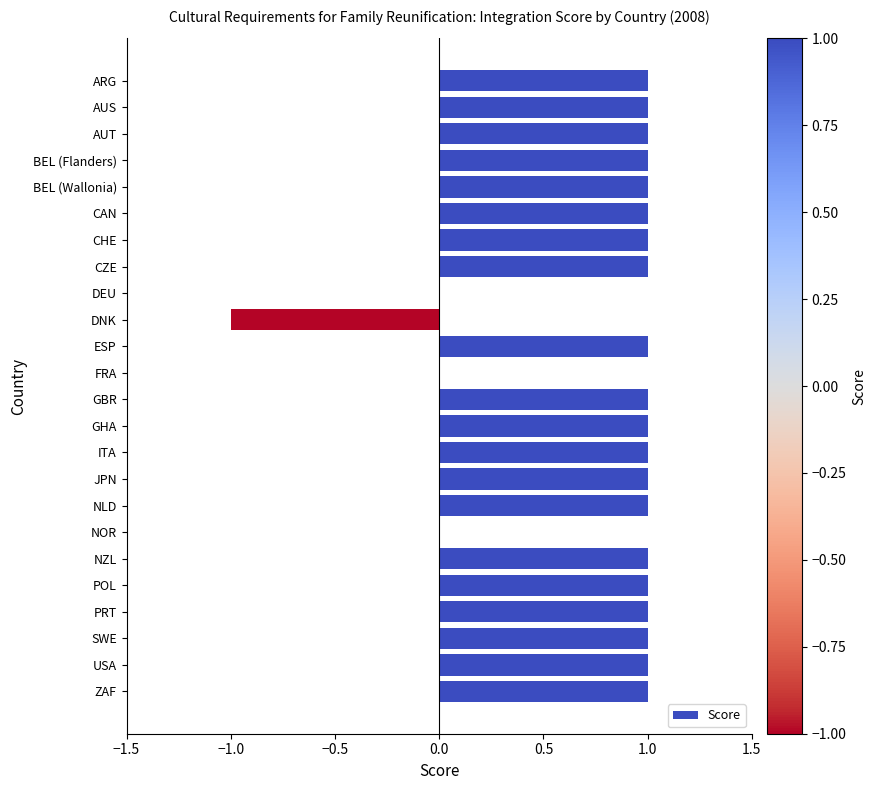

The chart shows a value of 1 at PRT. True or false?

True